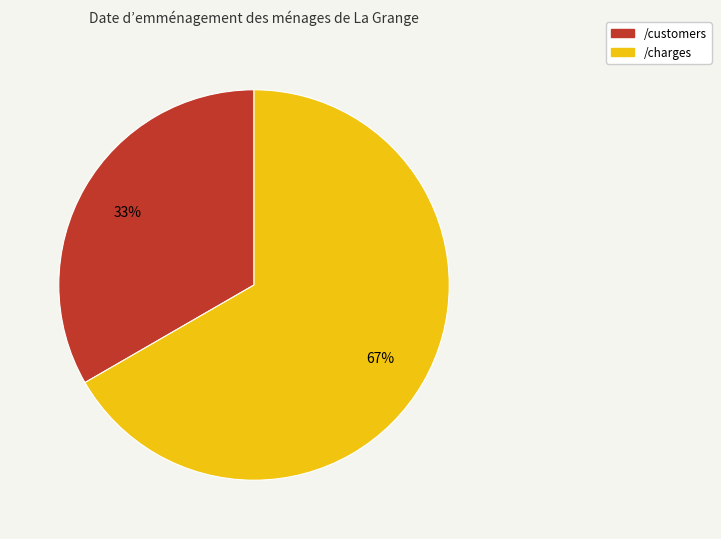

Which has a higher value, /customers or /charges?

/charges